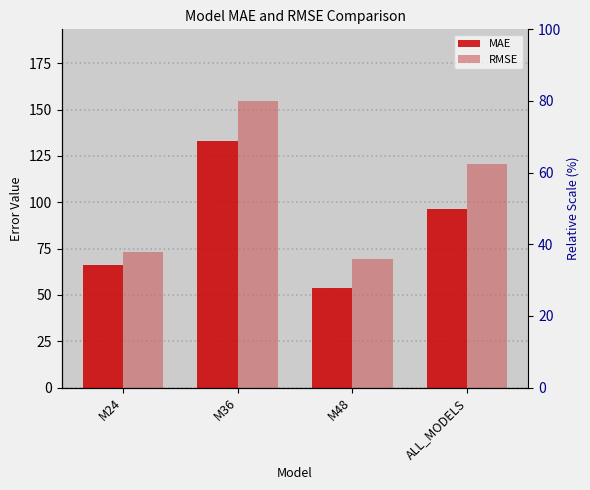

List the series in order of their peak value, lowest first.

MAE, RMSE